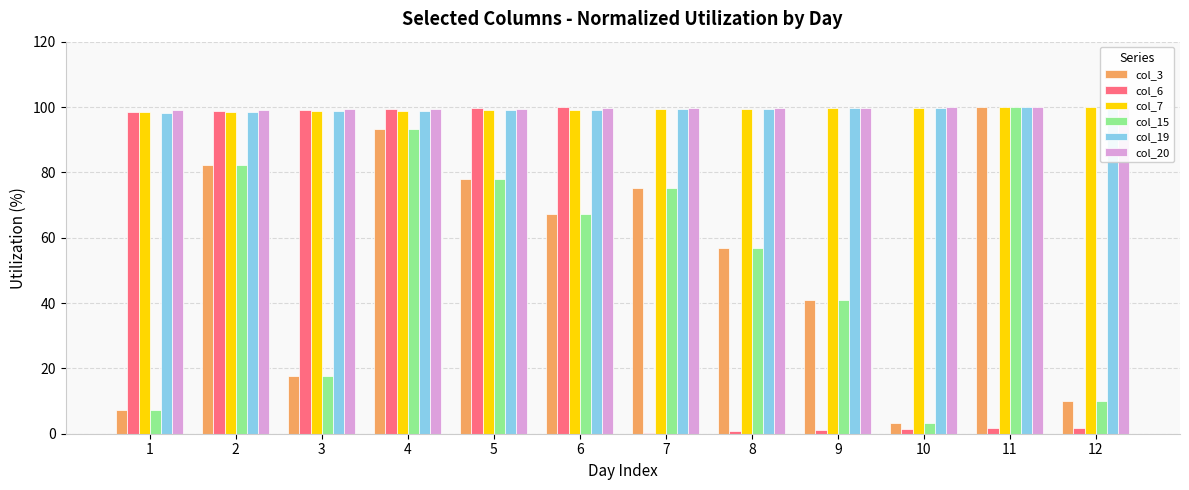

Is the value of col_3 at 6 greater than the value of col_15 at 8?

Yes